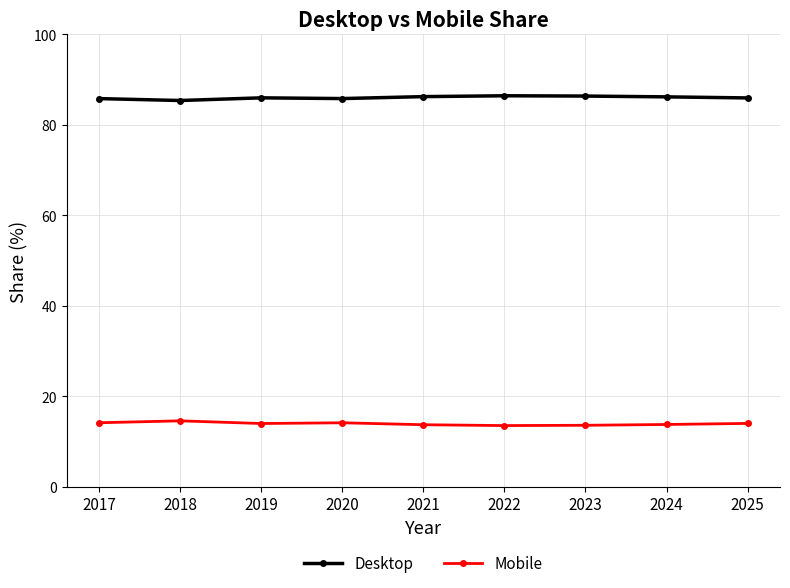

Does the chart have visible grid lines?

Yes